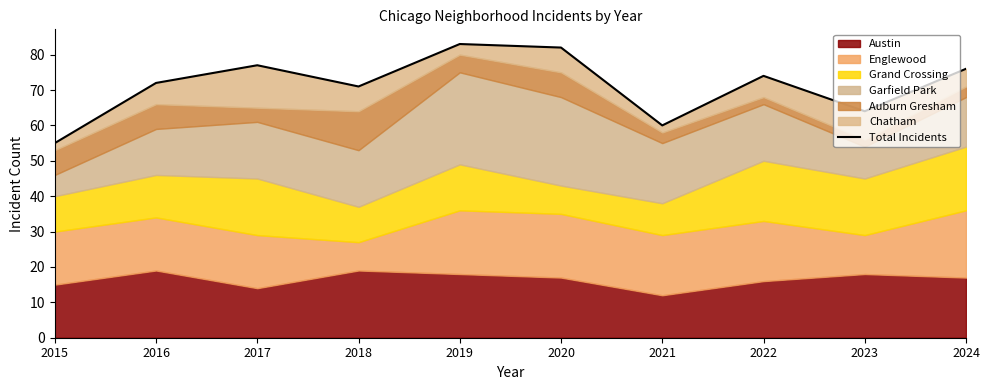

What is the value of the 3rd point from the left?

77